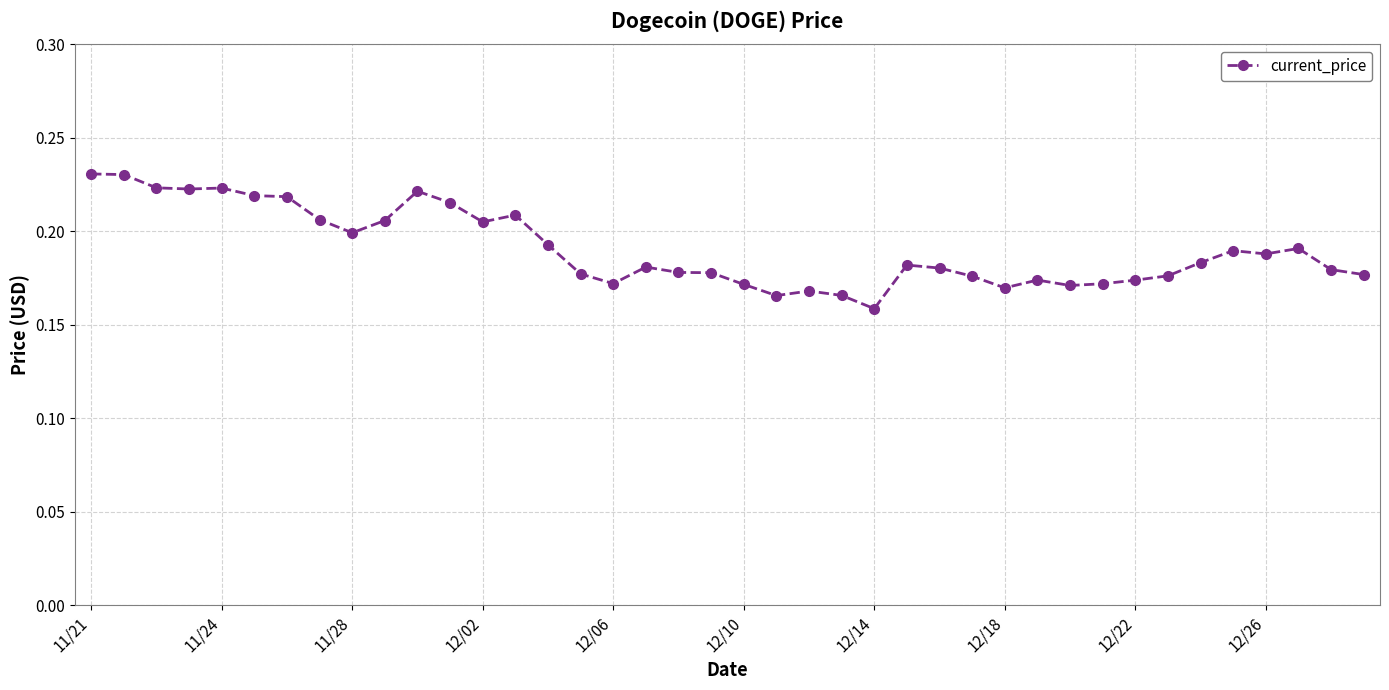

What is the difference between the maximum and second lowest values?

0.1